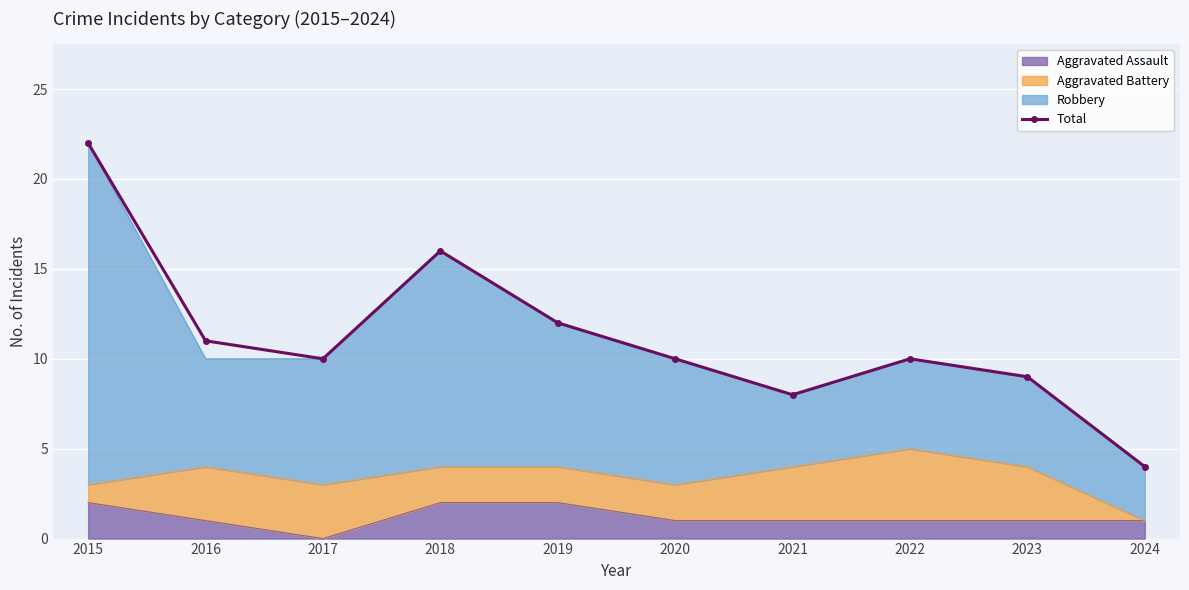

What is the sum of all values?

112